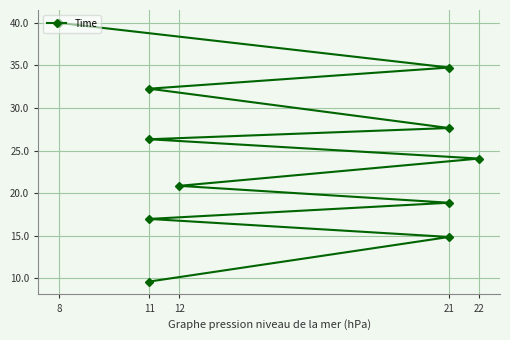

What is the difference between the maximum and minimum values?

30.4